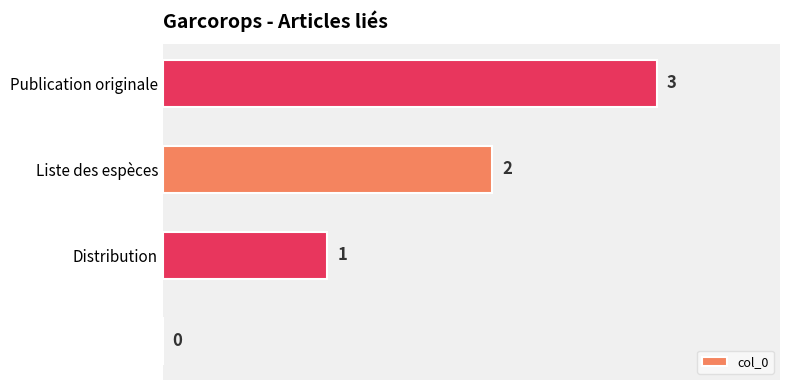

What is the sum of all values?

6